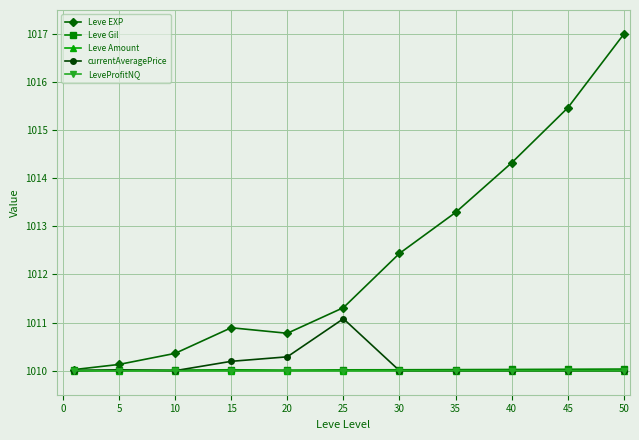

What is the value of the Leve Gil point at the 8th from the left?

1010.0